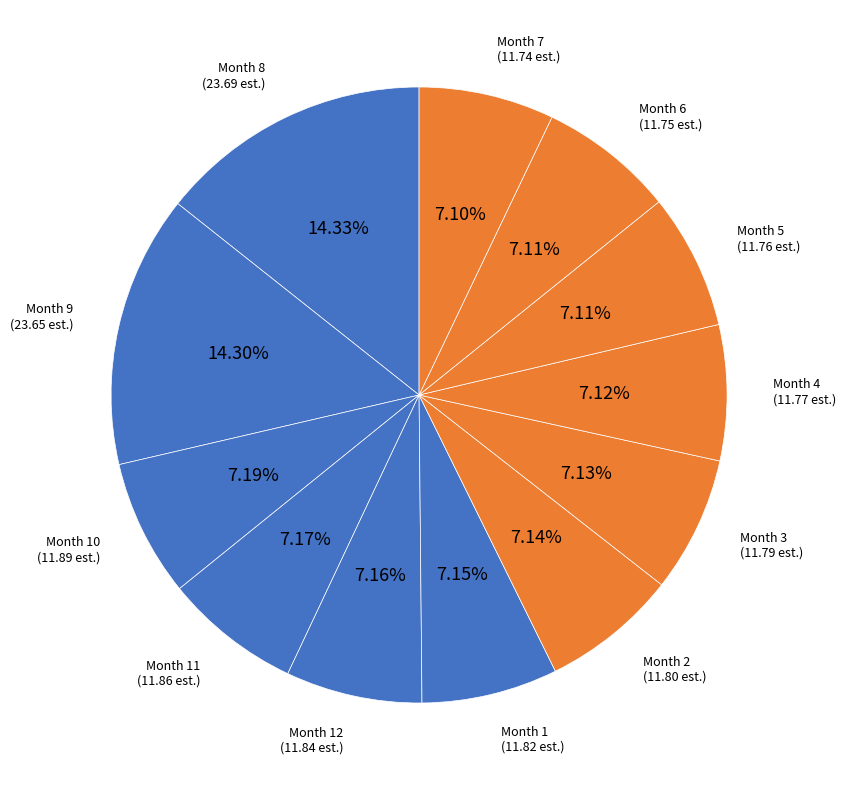

Does Month 7 represent more than half of the total?

No